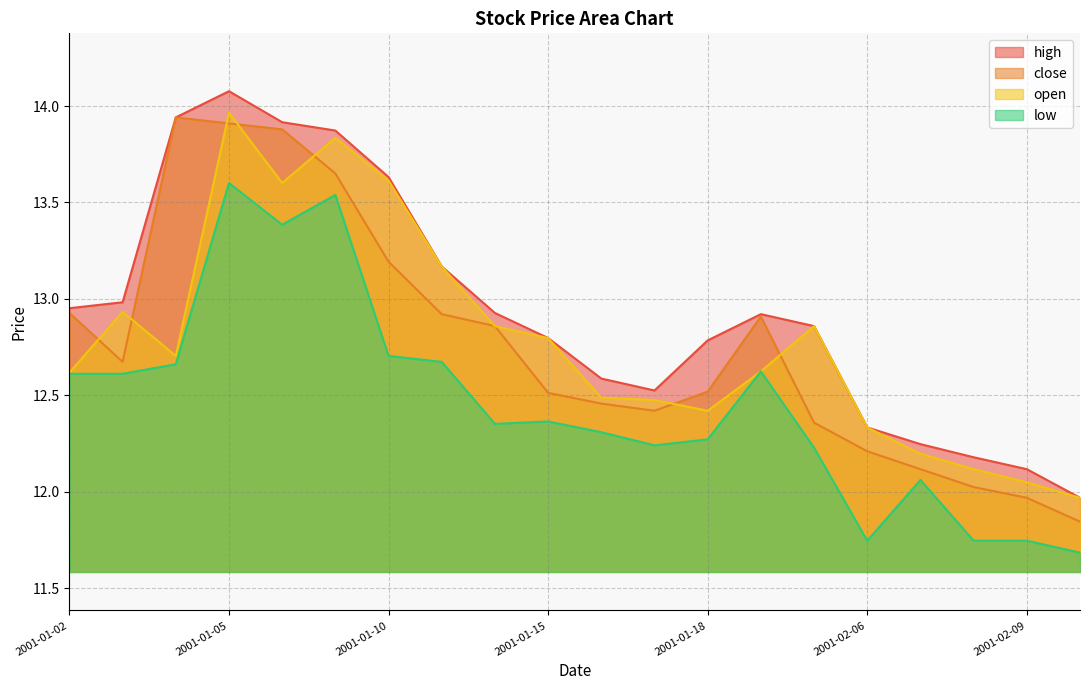

Which series has the largest range (max minus min)?

high